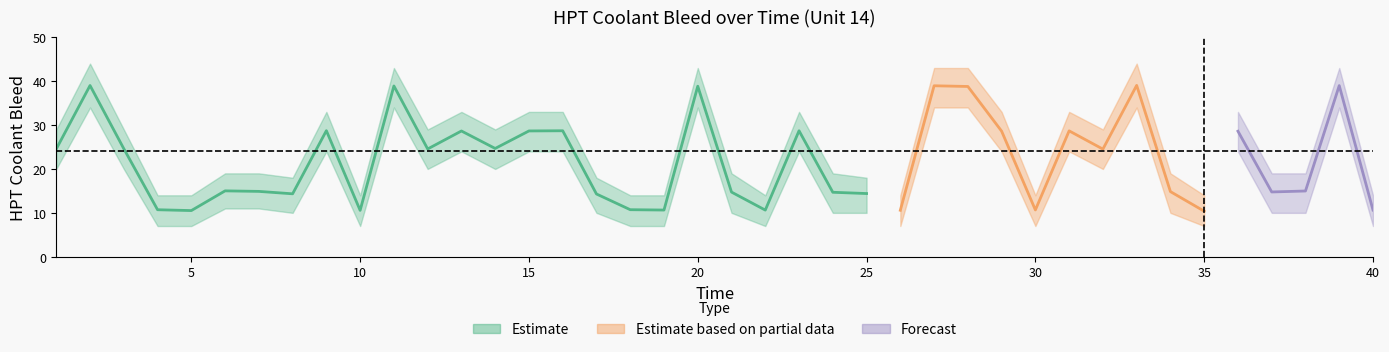

Reading left to right, what are all the values shown in this chart?

Unit 14 HPT Coolant Bleed: 1=24.6	2=39.0	3=24.6	4=10.7	5=10.5	6=15.0	7=14.9	8=14.3	9=28.7	10=10.6	11=38.9	12=24.6	13=28.6	14=24.7	15=28.7	16=28.7	17=14.3	18=10.7	19=10.6	20=38.9	21=14.7	22=10.6	23=28.7	24=14.7	25=14.4	26=10.6	27=39.0	28=38.8	29=28.6	30=10.7	31=28.7	32=24.5	33=39.0	34=14.8	35=10.4	36=28.6	37=14.8	38=15.0	39=39.0	40=10.6
lower: 1=20.0	2=34.0	3=20.0	4=7.0	5=7.0	6=11.0	7=11.0	8=10.0	9=24.0	10=7.0	11=34.0	12=20.0	13=24.0	14=20.0	15=24.0	16=24.0	17=10.0	18=7.0	19=7.0	20=34.0	21=10.0	22=7.0	23=24.0	24=10.0	25=10.0	26=7.0	27=34.0	28=34.0	29=24.0	30=7.0	31=24.0	32=20.0	33=34.0	34=10.0	35=7.0	36=24.0	37=10.0	38=10.0	39=34.0	40=7.0
upper: 1=29.0	2=44.0	3=29.0	4=14.0	5=14.0	6=19.0	7=19.0	8=18.0	9=33.0	10=14.0	11=43.0	12=29.0	13=33.0	14=29.0	15=33.0	16=33.0	17=18.0	18=14.0	19=14.0	20=43.0	21=19.0	22=14.0	23=33.0	24=19.0	25=18.0	26=14.0	27=43.0	28=43.0	29=33.0	30=14.0	31=33.0	32=29.0	33=44.0	34=19.0	35=14.0	36=33.0	37=19.0	38=19.0	39=43.0	40=14.0